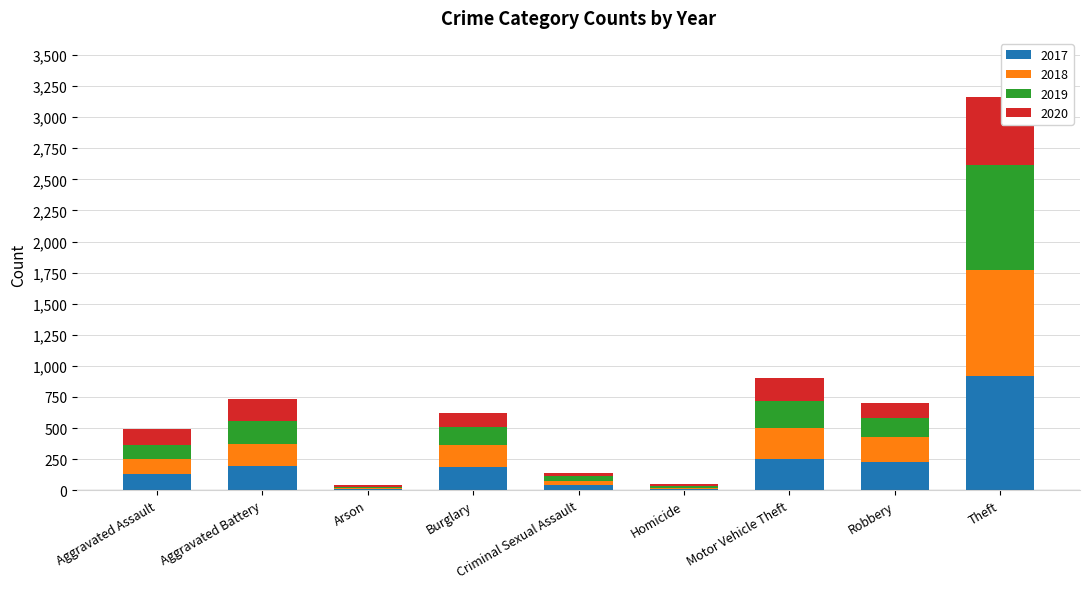

The value of 2017 at Motor Vehicle Theft is 247. True or false?

True